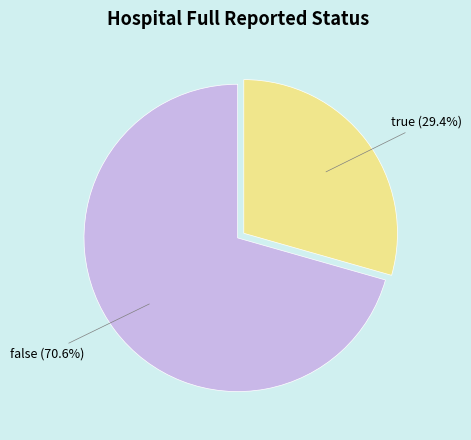

True or false: false accounts for 77% of the total.

False